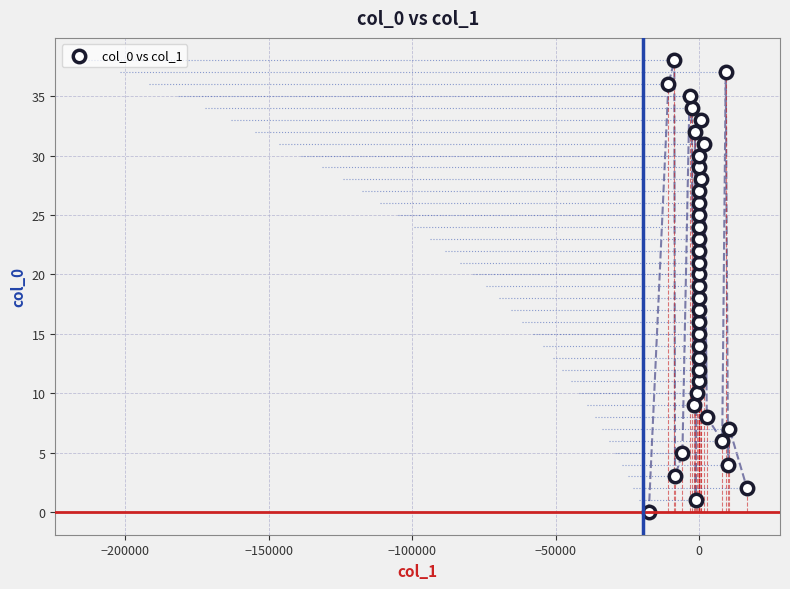

How many points are shown in the scatter plot?

39